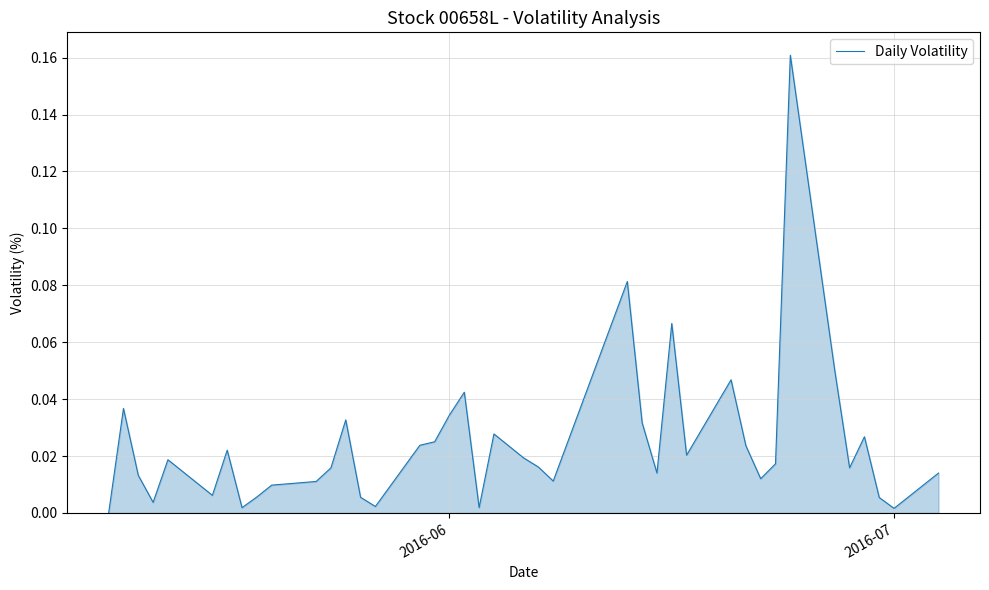

Does the chart have visible grid lines?

Yes